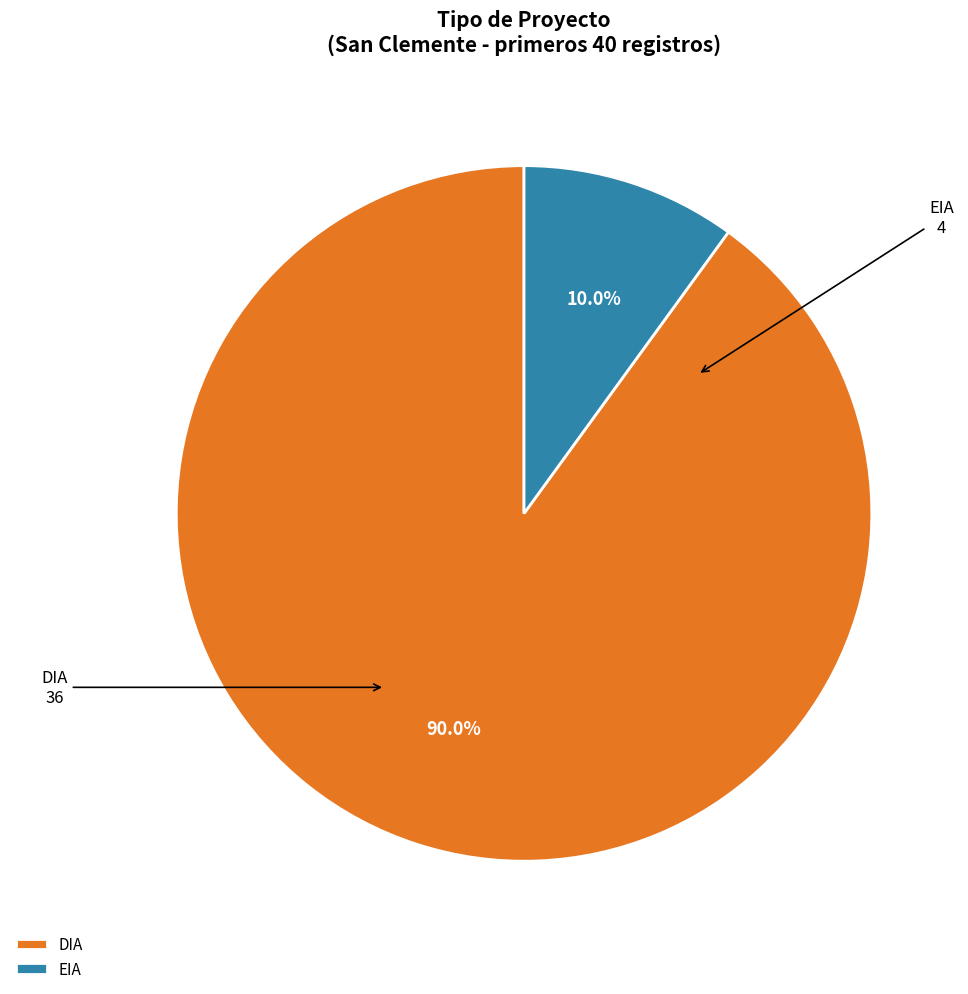

What is the largest slice in the pie chart?

DIA